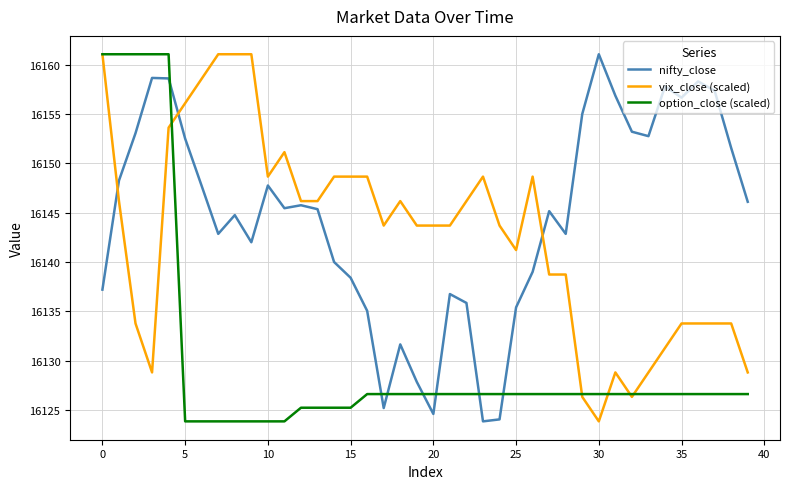

How many values in the vix_close (scaled) series are below 16143?

16